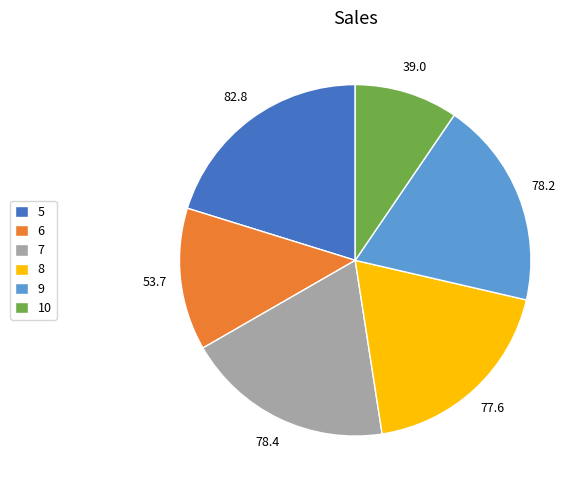

True or false: 5 accounts for 26% of the total.

False